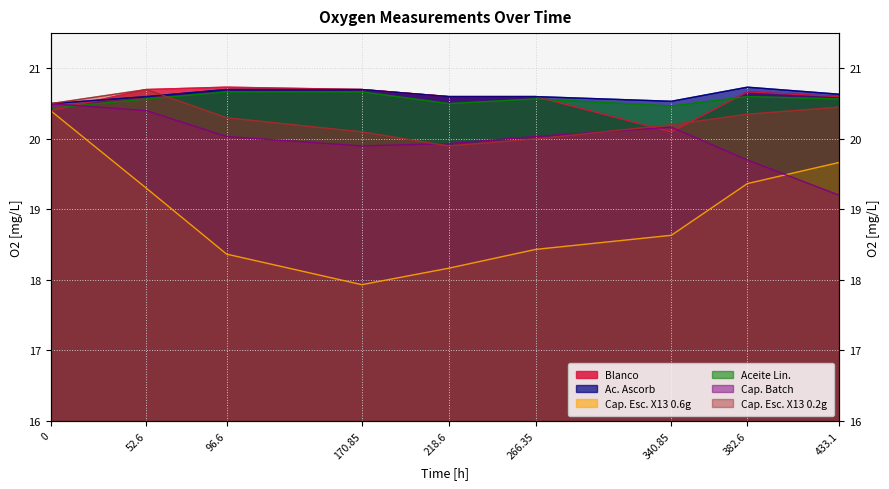

What position from the left is 218.6?

5